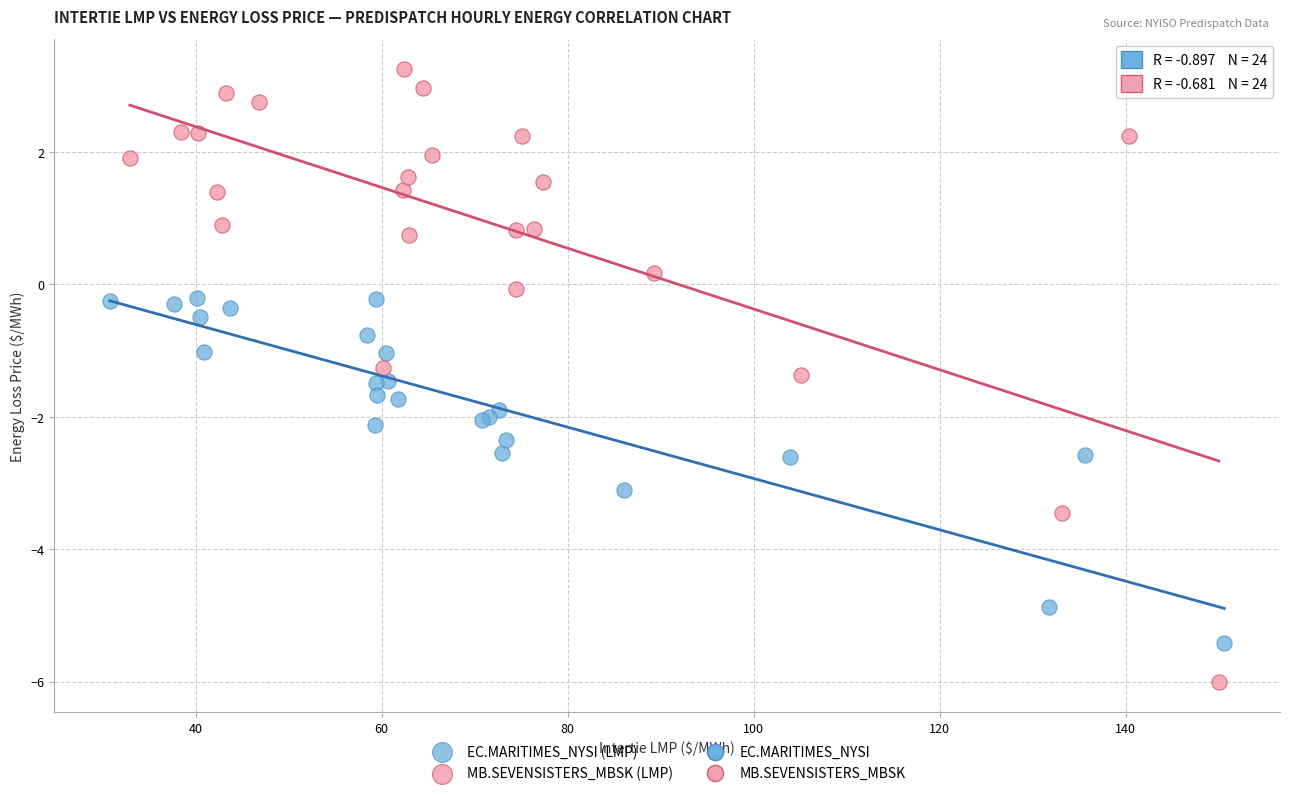

Which series has the widest spread of Y values?

MB.SEVENSISTERS_MBSK (LMP)